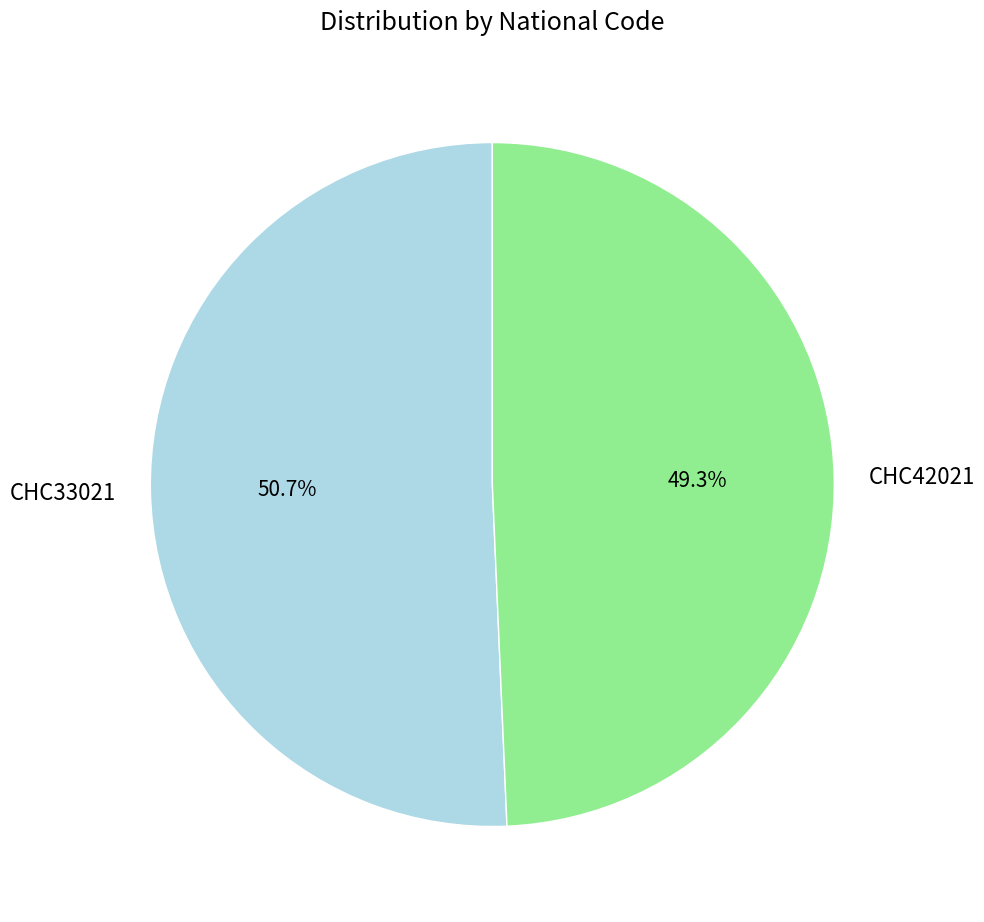

Between CHC33021 and CHC42021, which is larger?

CHC33021